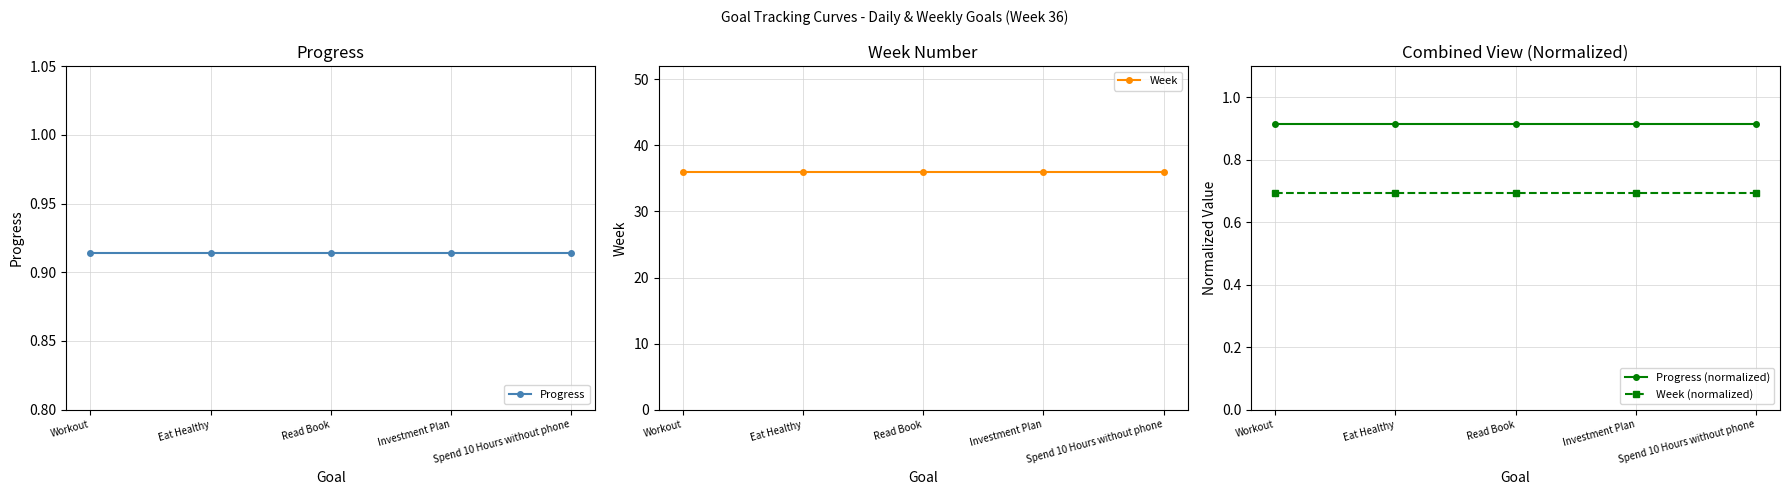

Is it true that Progress equals 0.9 at Spend 10 Hours without phone?

True